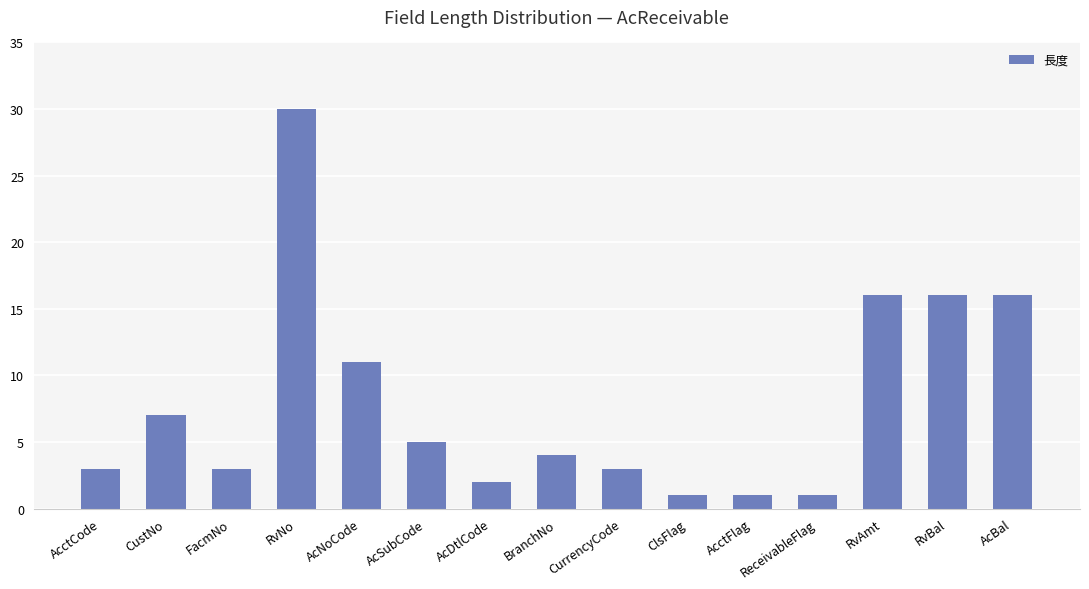

Which category has the highest value across all series?

RvNo